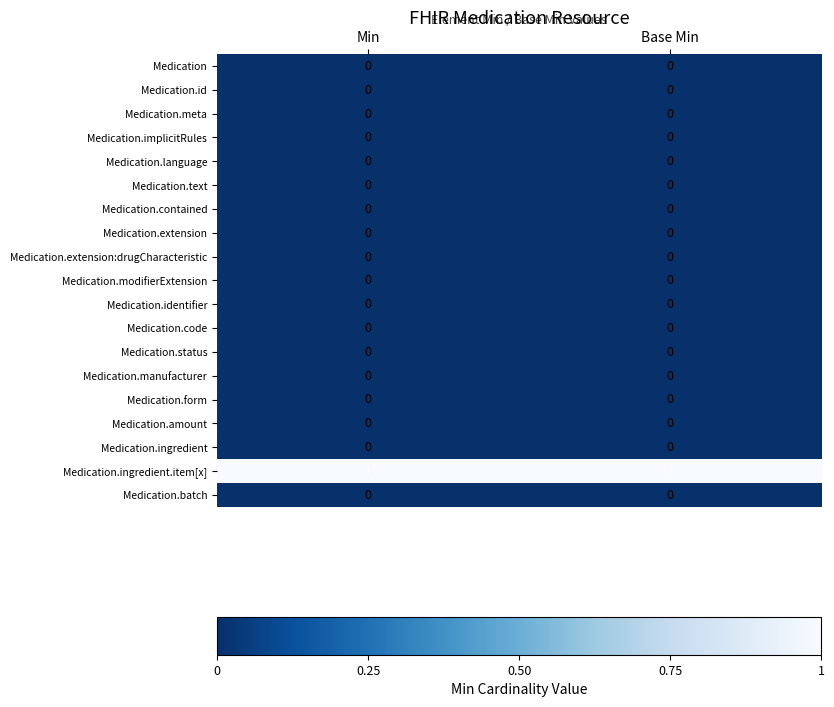

Which series has the largest total across all categories?

Medication.ingredient.item[x]